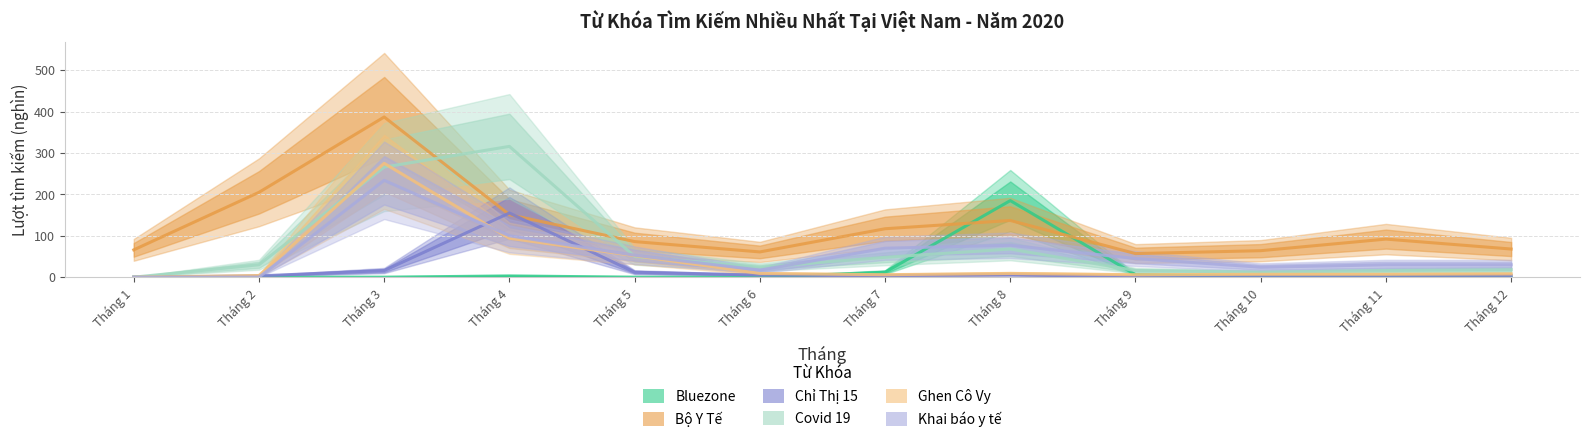

Between Tháng 1 and Tháng 3, which series saw the biggest shift?

Bộ Y Tế